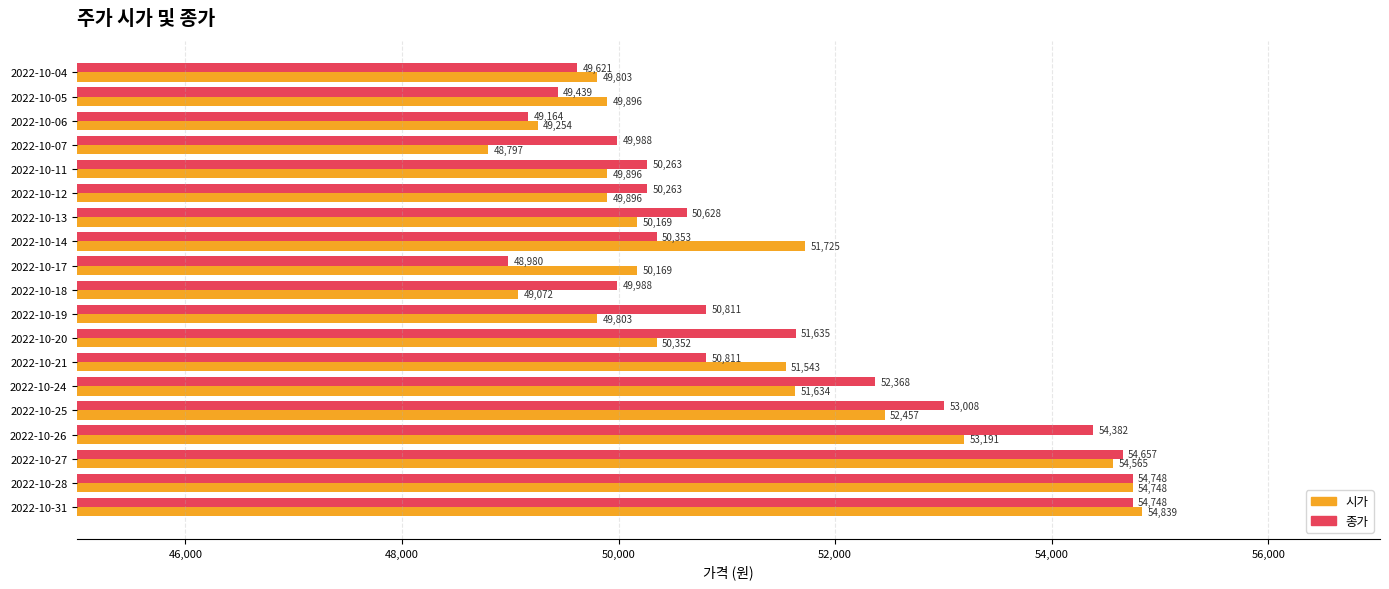

What is the total value across all series at 2022-10-25?

105465